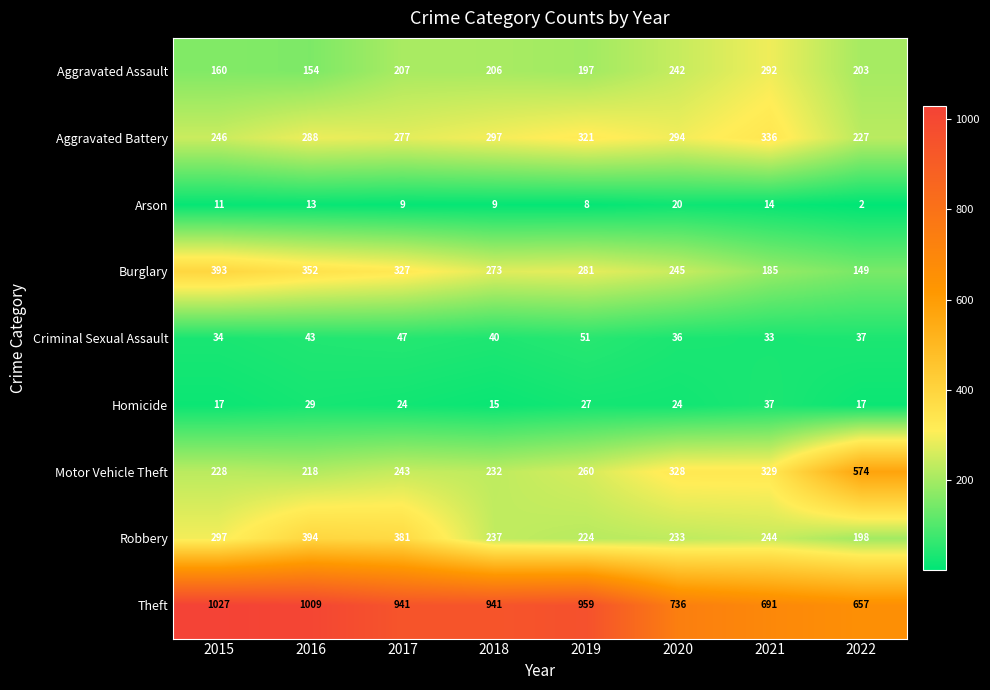

Between 2015 and 2017, which series saw the biggest shift?

Theft